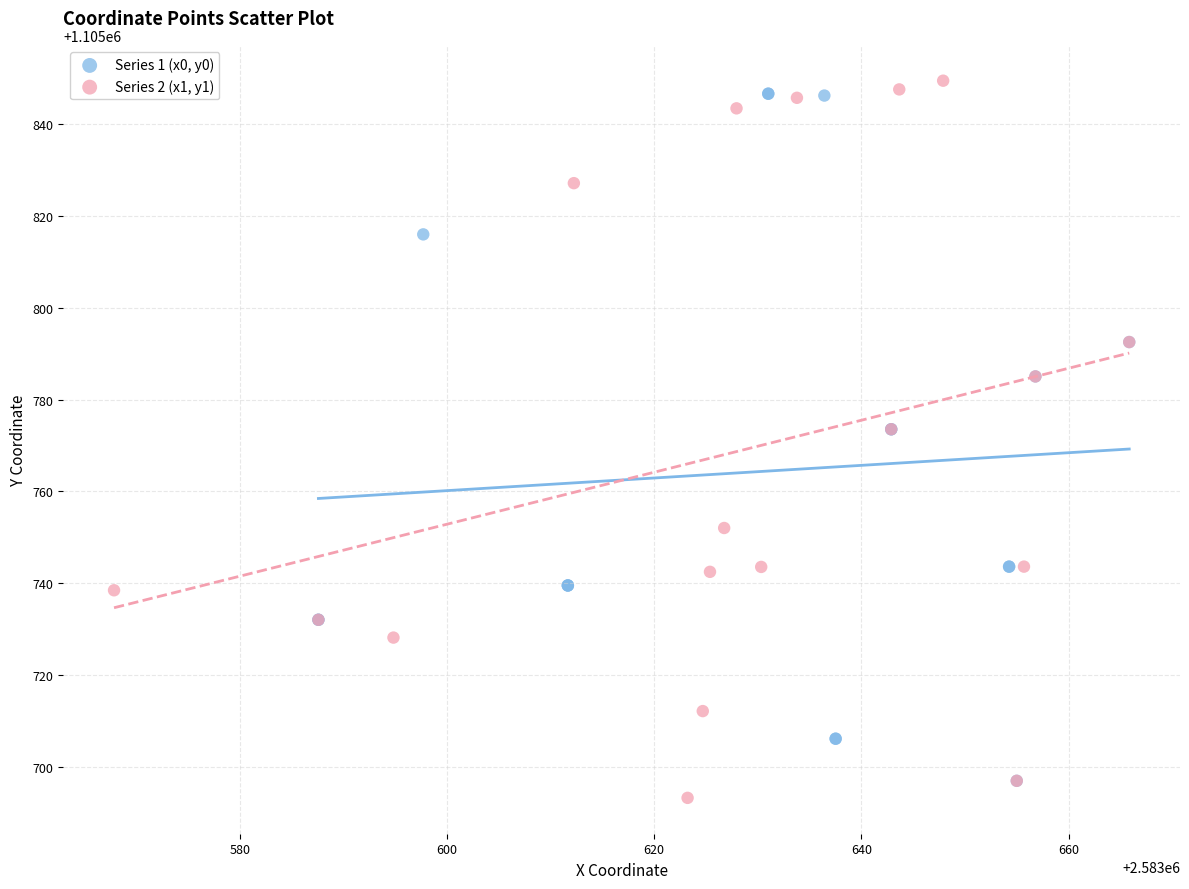

Which series contains the highest Y value?

Series 2 (x1, y1)